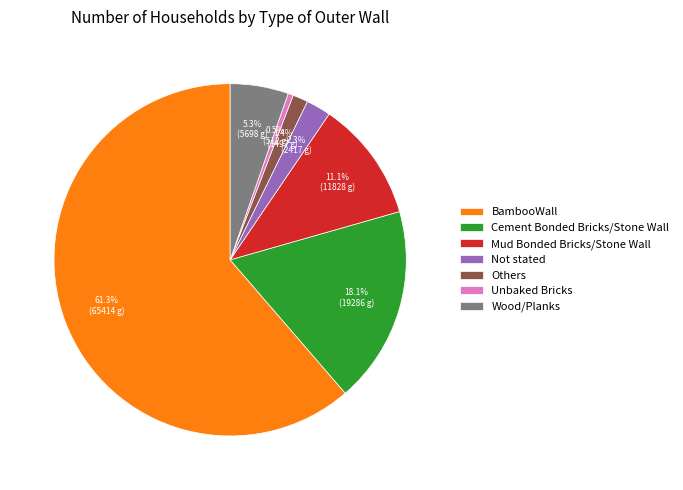

True or false: Others accounts for 11% of the total.

False